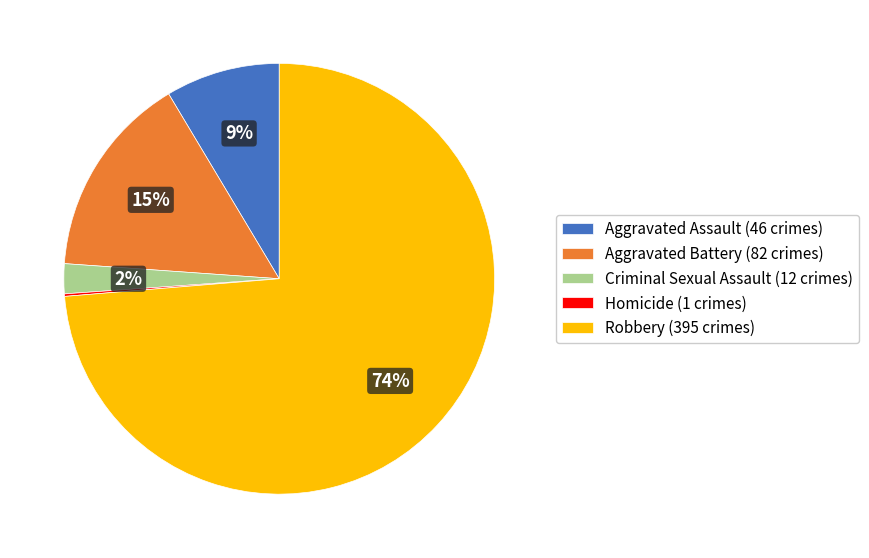

Is it true that Robbery (395 crimes) is 74% of the pie?

True